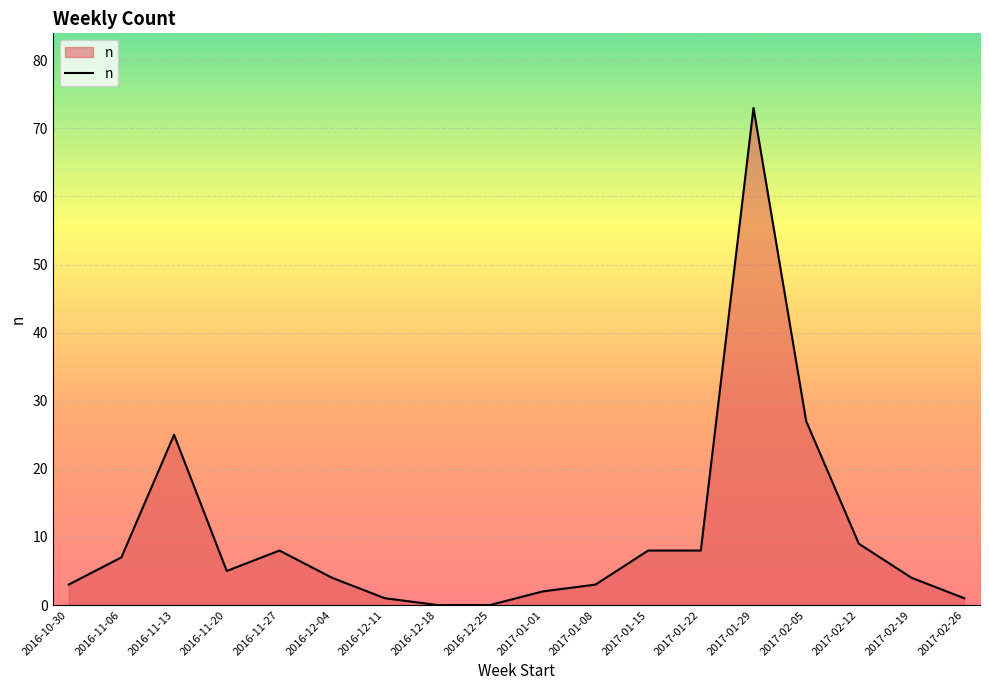

Reading left to right, list all the values displayed in this chart.

2016-10-30=3	2016-11-06=7	2016-11-13=25	2016-11-20=5	2016-11-27=8	2016-12-04=4	2016-12-11=1	2016-12-18=0	2016-12-25=0	2017-01-01=2	2017-01-08=3	2017-01-15=8	2017-01-22=8	2017-01-29=73	2017-02-05=27	2017-02-12=9	2017-02-19=4	2017-02-26=1